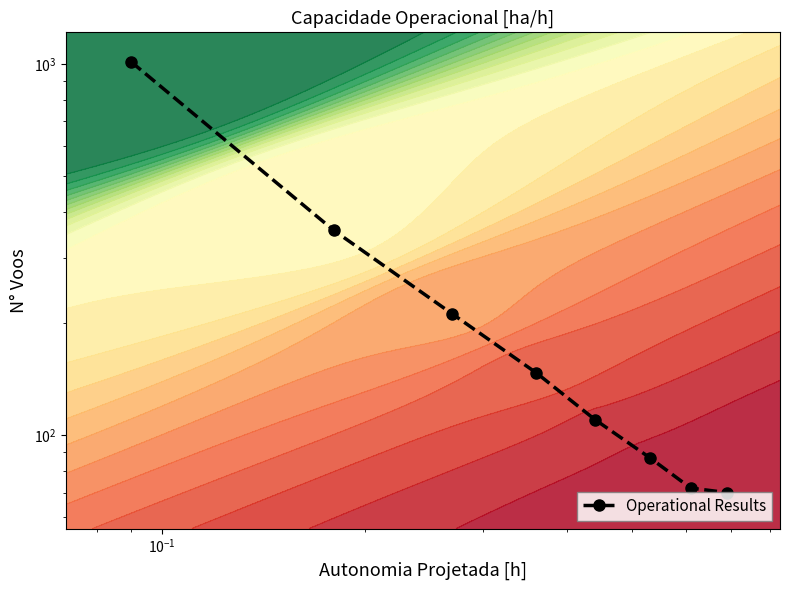

How many series are shown in this chart?

1